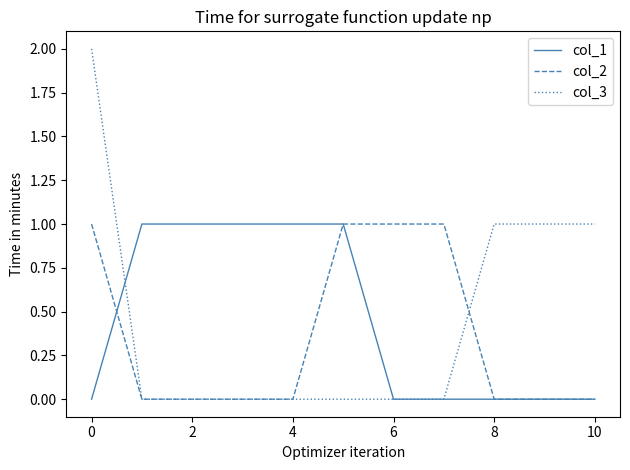

Which series has the largest range (max minus min)?

col_3